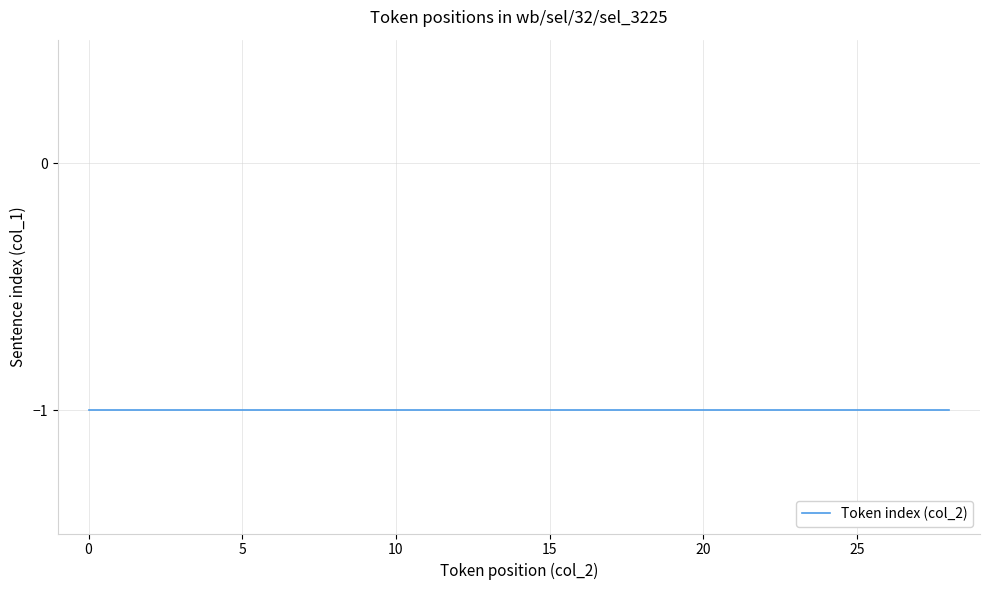

How many lines are shown in the chart?

1